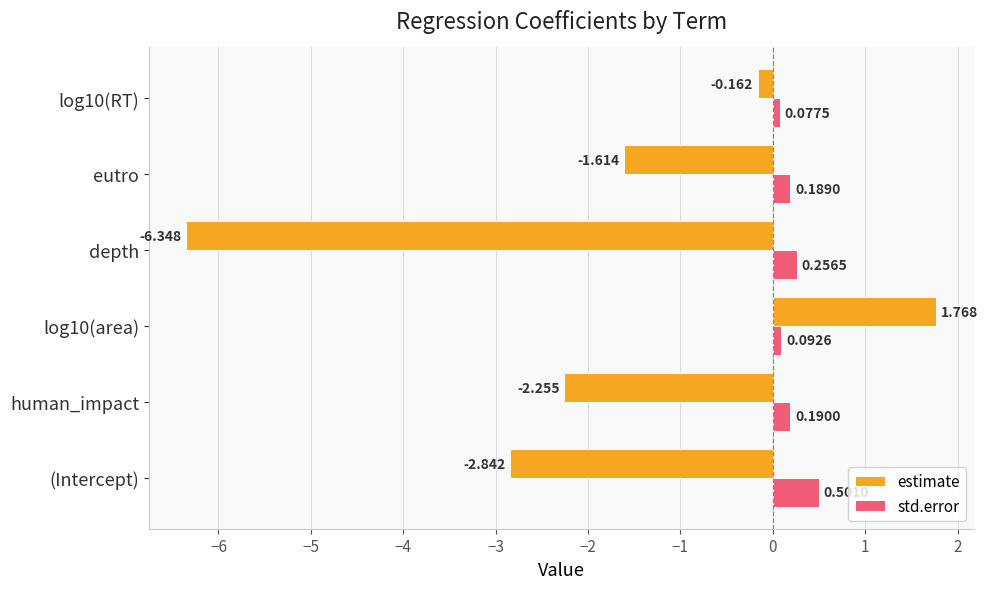

At how many categories does at least one series exceed -5?

6